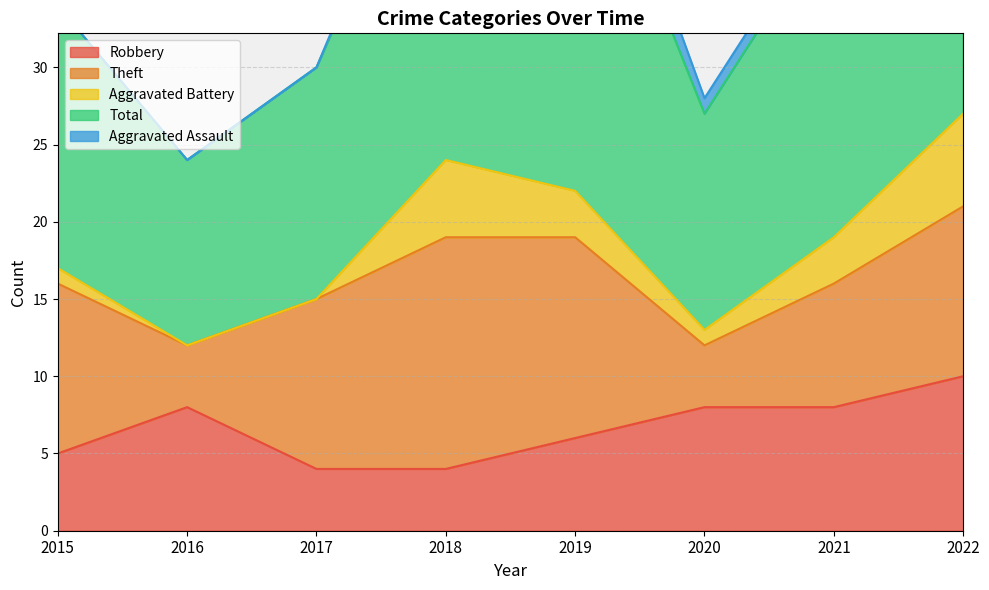

What is the value of the Robbery point at the 6th from the left?

8